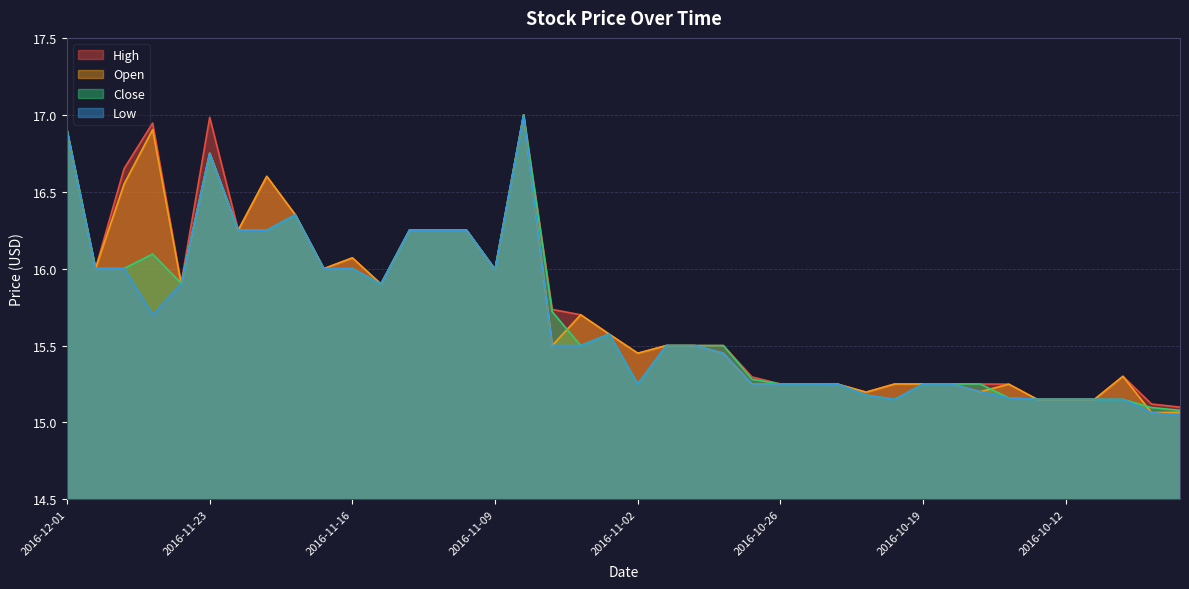

How many lines are shown in the chart?

4